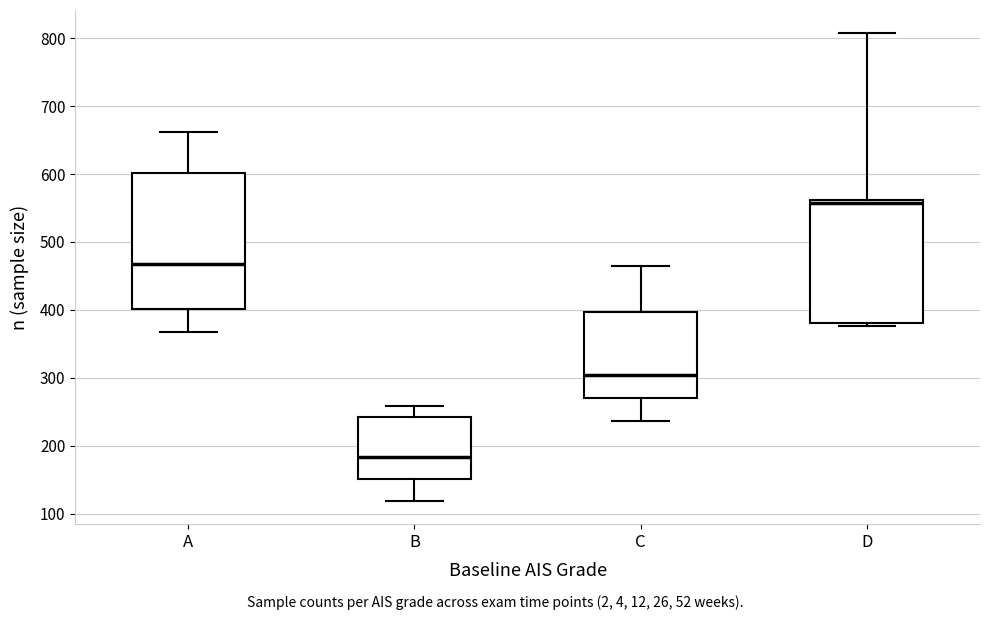

Which box's median line is the lowest?

B